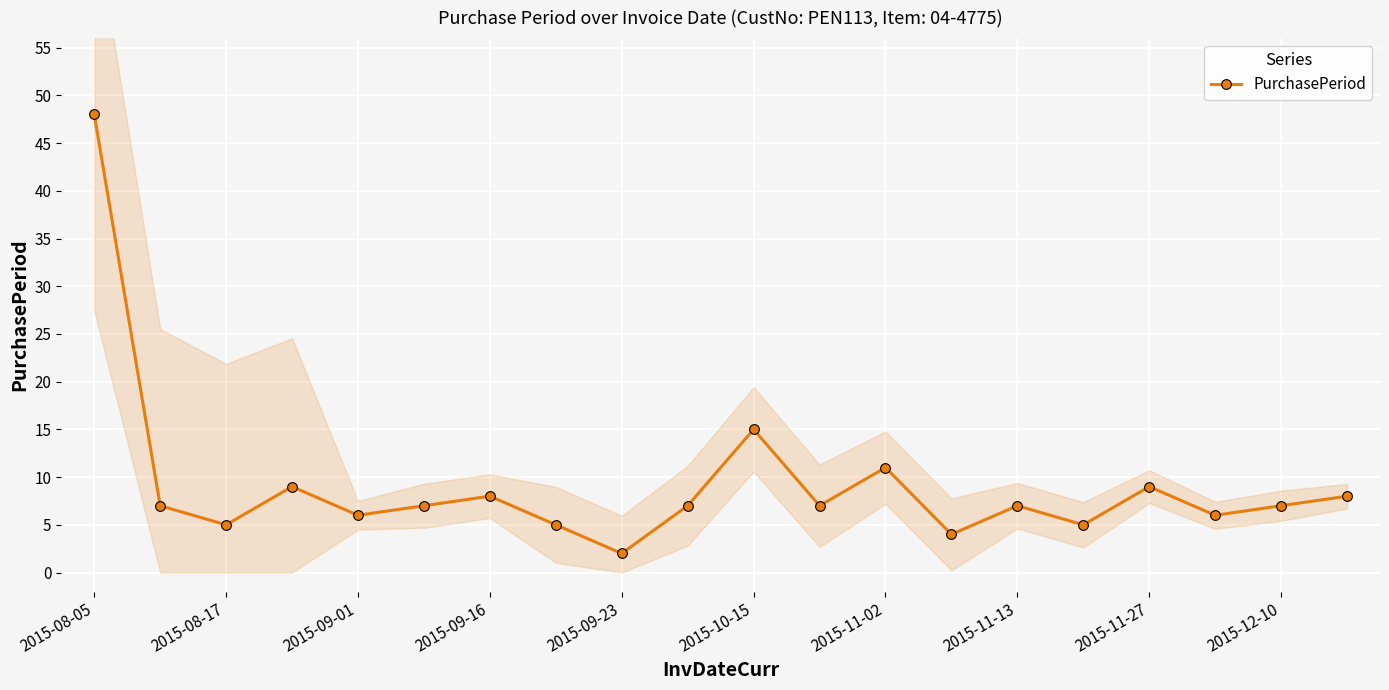

True or false: PurchasePeriod has more than 2 interior local peaks.

True